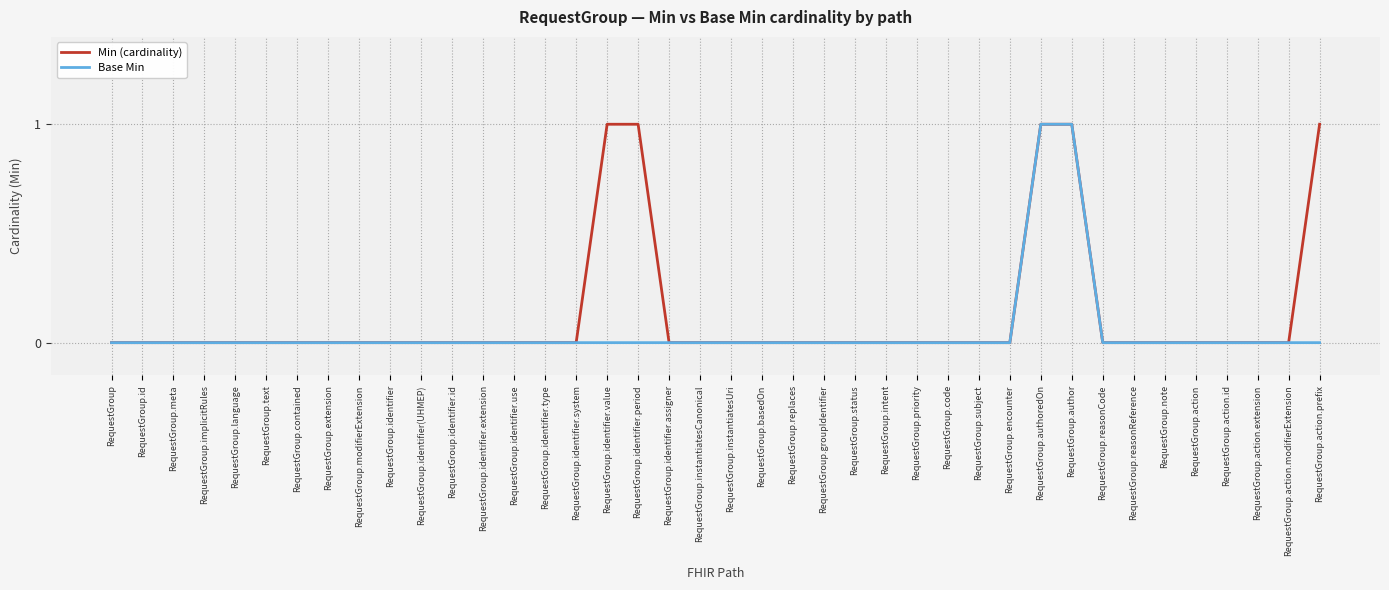

Reading left to right, transcribe all the data shown in this chart.

Min (cardinality): RequestGroup=0	RequestGroup.id=0	RequestGroup.meta=0	RequestGroup.implicitRules=0	RequestGroup.language=0	RequestGroup.text=0	RequestGroup.contained=0	RequestGroup.extension=0	RequestGroup.modifierExtension=0	RequestGroup.identifier=0	RequestGroup.identifier(UHMEP)=0	RequestGroup.identifier.id=0	RequestGroup.identifier.extension=0	RequestGroup.identifier.use=0	RequestGroup.identifier.type=0	RequestGroup.identifier.system=0	RequestGroup.identifier.value=1	RequestGroup.identifier.period=1	RequestGroup.identifier.assigner=0	RequestGroup.instantiatesCanonical=0	RequestGroup.instantiatesUri=0	RequestGroup.basedOn=0	RequestGroup.replaces=0	RequestGroup.groupIdentifier=0	RequestGroup.status=0	RequestGroup.intent=0	RequestGroup.priority=0	RequestGroup.code=0	RequestGroup.subject=0	RequestGroup.encounter=0	RequestGroup.authoredOn=1	RequestGroup.author=1	RequestGroup.reasonCode=0	RequestGroup.reasonReference=0	RequestGroup.note=0	RequestGroup.action=0	RequestGroup.action.id=0	RequestGroup.action.extension=0	RequestGroup.action.modifierExtension=0	RequestGroup.action.prefix=1
Base Min: RequestGroup=0	RequestGroup.id=0	RequestGroup.meta=0	RequestGroup.implicitRules=0	RequestGroup.language=0	RequestGroup.text=0	RequestGroup.contained=0	RequestGroup.extension=0	RequestGroup.modifierExtension=0	RequestGroup.identifier=0	RequestGroup.identifier(UHMEP)=0	RequestGroup.identifier.id=0	RequestGroup.identifier.extension=0	RequestGroup.identifier.use=0	RequestGroup.identifier.type=0	RequestGroup.identifier.system=0	RequestGroup.identifier.value=0	RequestGroup.identifier.period=0	RequestGroup.identifier.assigner=0	RequestGroup.instantiatesCanonical=0	RequestGroup.instantiatesUri=0	RequestGroup.basedOn=0	RequestGroup.replaces=0	RequestGroup.groupIdentifier=0	RequestGroup.status=0	RequestGroup.intent=0	RequestGroup.priority=0	RequestGroup.code=0	RequestGroup.subject=0	RequestGroup.encounter=0	RequestGroup.authoredOn=1	RequestGroup.author=1	RequestGroup.reasonCode=0	RequestGroup.reasonReference=0	RequestGroup.note=0	RequestGroup.action=0	RequestGroup.action.id=0	RequestGroup.action.extension=0	RequestGroup.action.modifierExtension=0	RequestGroup.action.prefix=0